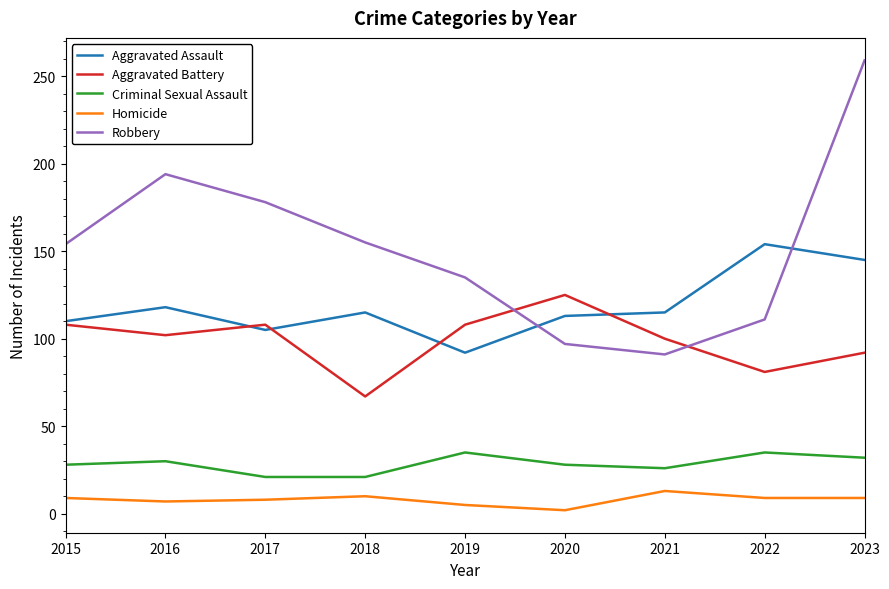

What is the maximum value shown in the chart?

259